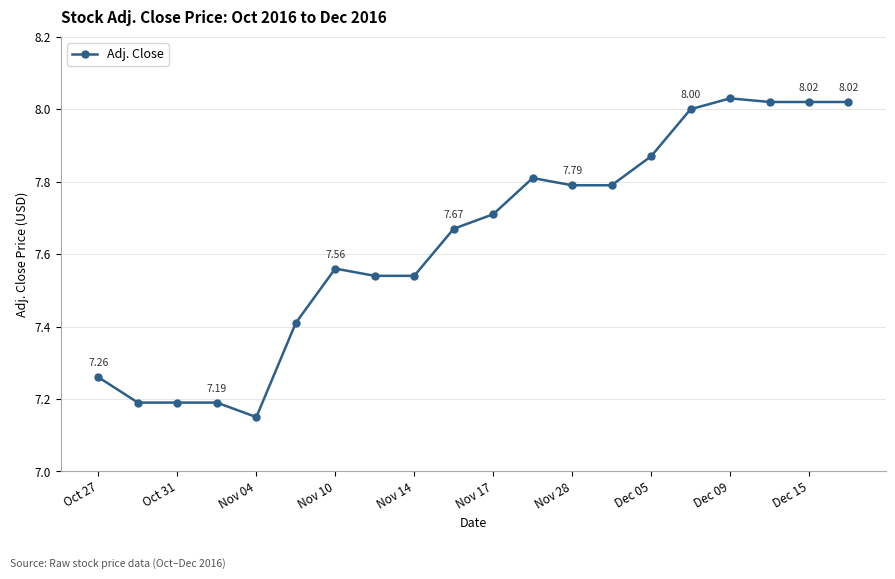

True or false: there are more than 1 points higher than both neighbors.

True